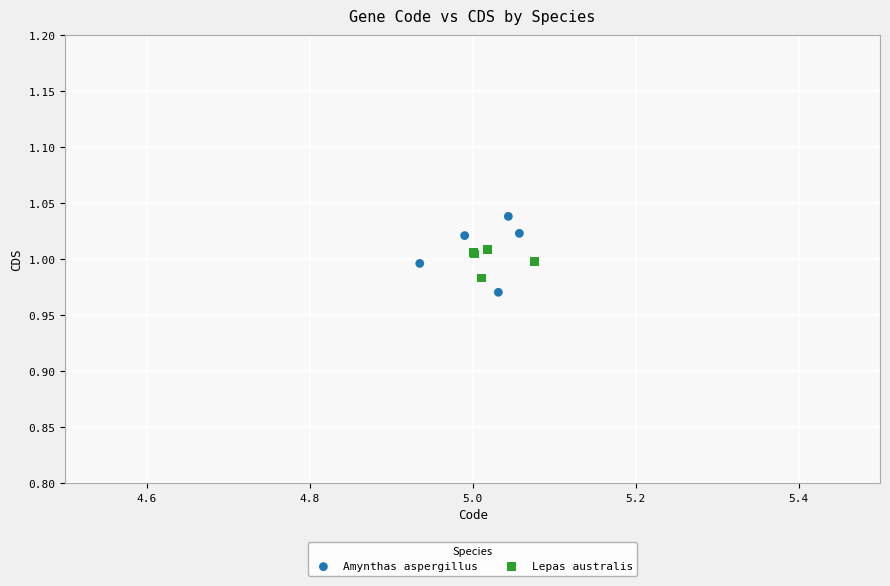

Which series has the largest Y range (max minus min)?

Amynthas aspergillus